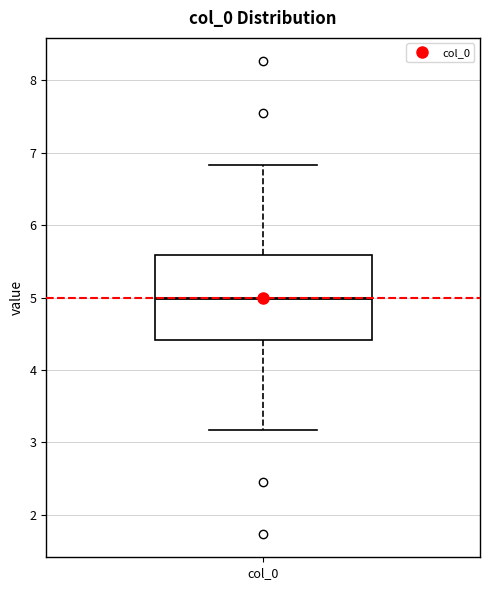

Where is the lower edge of the box for col_0 on the y-axis? The values are not printed on the chart, so give them approximately, as read against the axis.

4.4